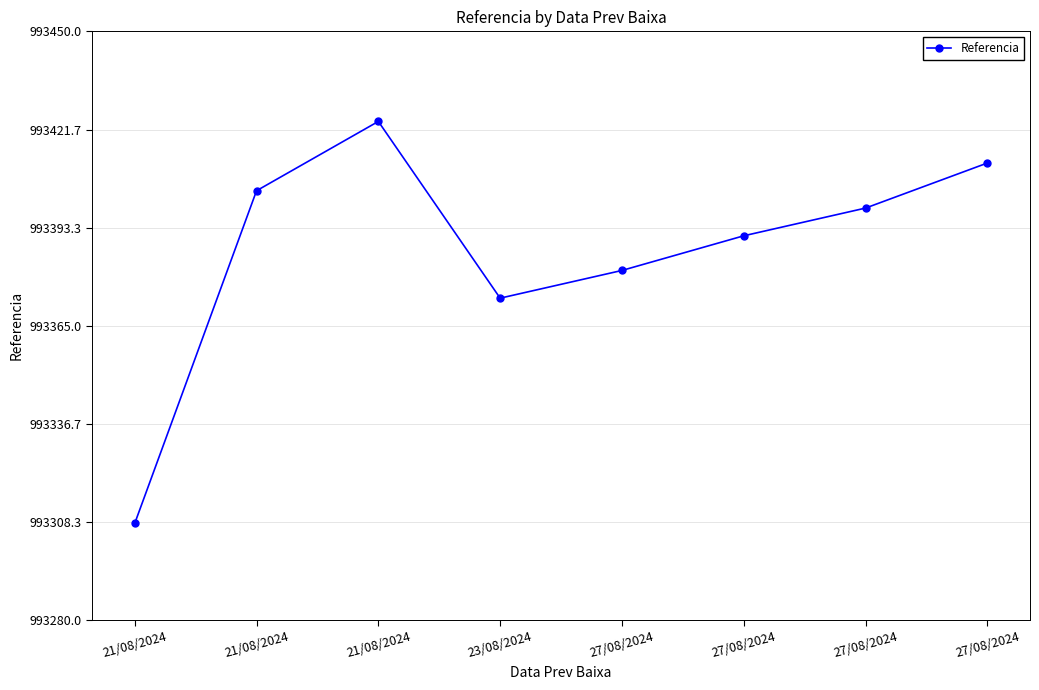

At which category does the data reach its first local valley?

23/08/2024